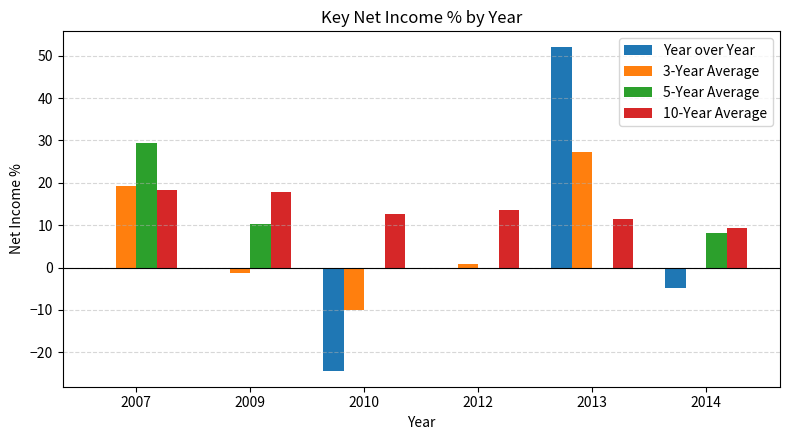

At which category is the sum across all series the highest?

2013